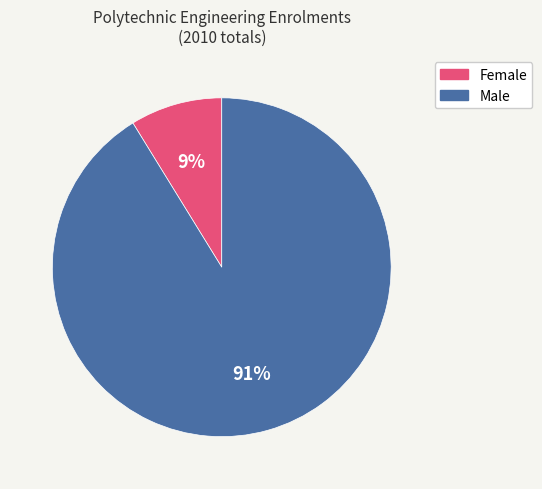

Is the sum of Female and Male greater than half?

Yes